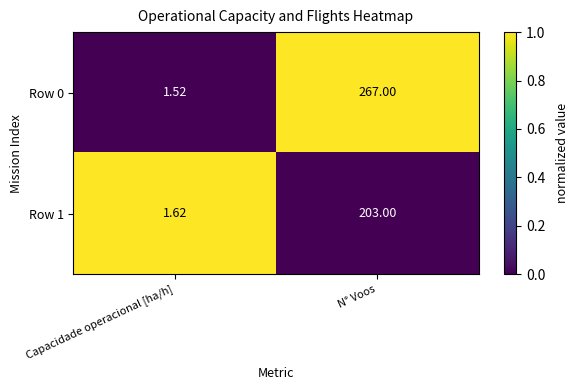

Between Capacidade operacional [ha/h] and N° Voos, which series saw the biggest shift?

Row 0